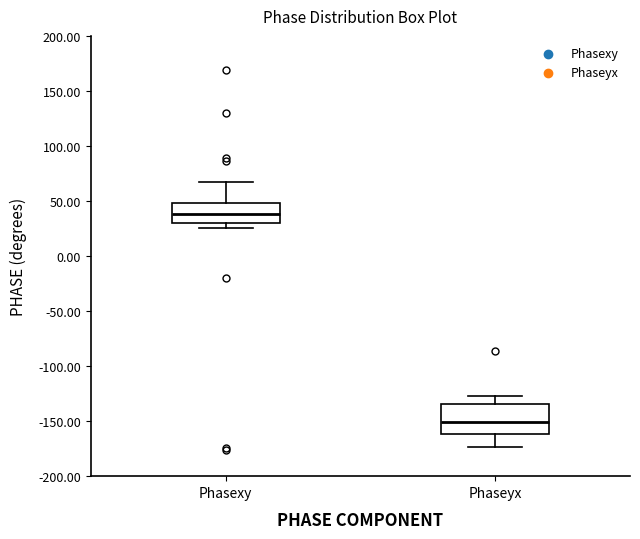

Reading left to right, read every box against the y-axis: the position of its median line, the range the box covers, and the ends of its whiskers. The values are not printed on the chart, so give them approximately, as read against the axis.

Phasexy: median 40, box 30 to 50, whiskers 25 to 65
Phaseyx: median -150, box -160 to -135, whiskers -175 to -125